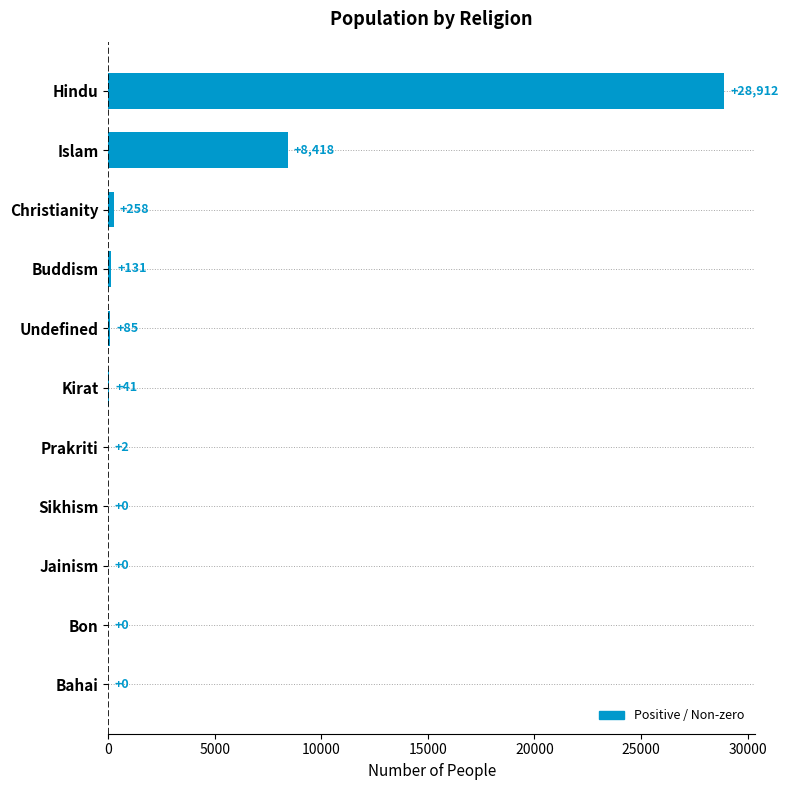

Where is the data nearest to the value 14456?

Islam